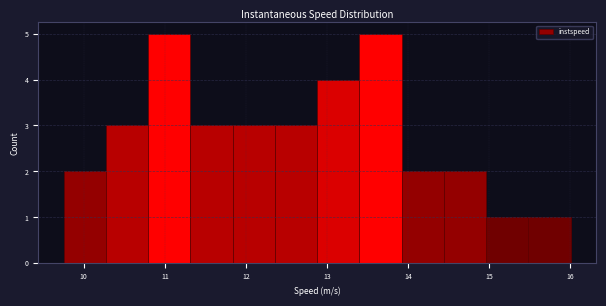

Reading left to right, transcribe this chart: for each bar, give the range it covers on the x-axis and its height. Neither the bar edges nor the heights are printed on the chart, so give them approximately, as read against the axes.

9.8 to 10.3: 2
10.3 to 10.8: 3
10.8 to 11.3: 5
11.3 to 11.8: 3
11.8 to 12.4: 3
12.4 to 12.9: 3
12.9 to 13.4: 4
13.4 to 13.9: 5
13.9 to 14.4: 2
14.4 to 15.0: 2
15.0 to 15.5: 1
15.5 to 16.0: 1